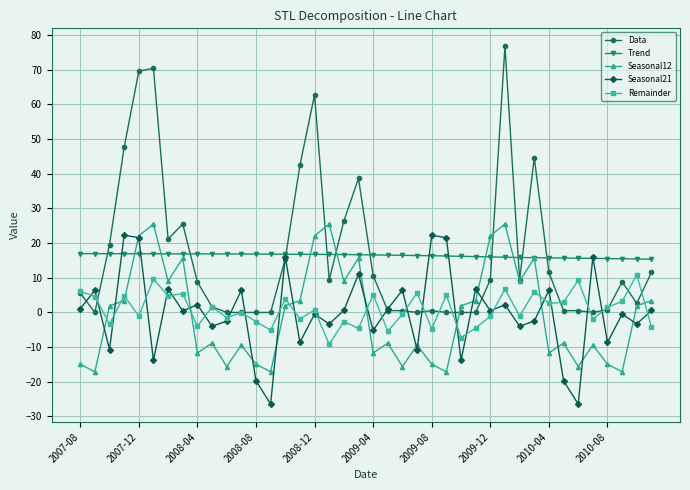

Which series has the largest range (max minus min)?

Data